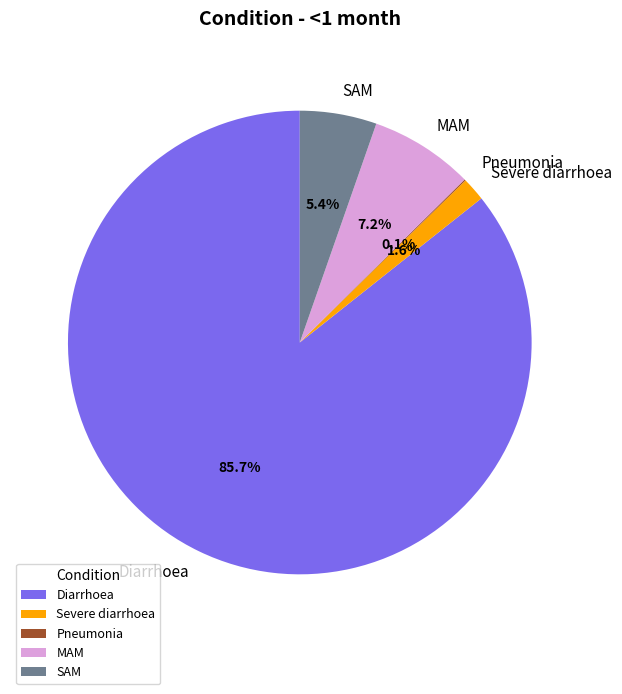

How much of the chart is everything except Severe diarrhoea?

98.4%